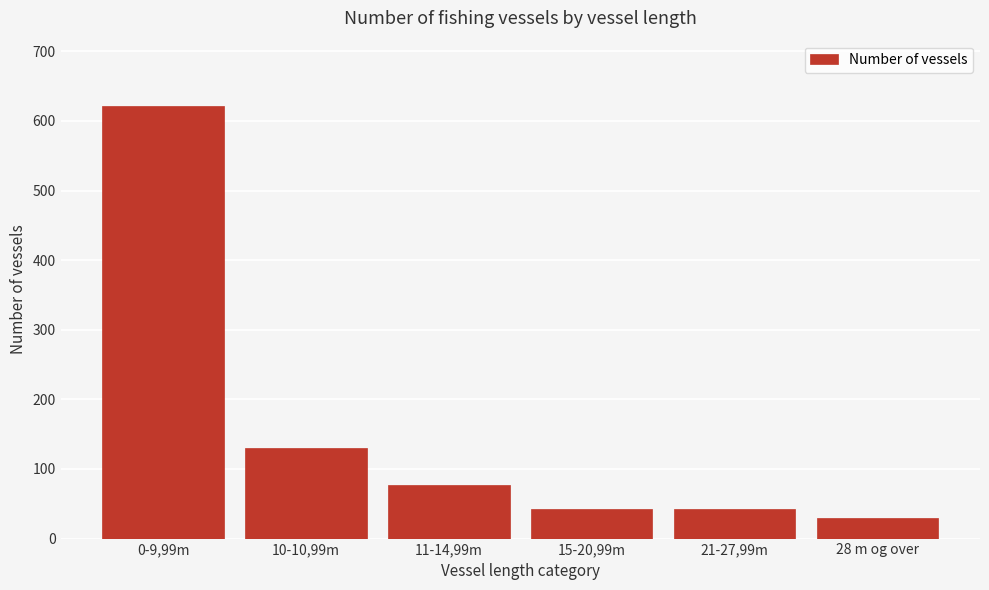

Reading right to left, extract all data points from this chart.

29	43	43	77	130	622